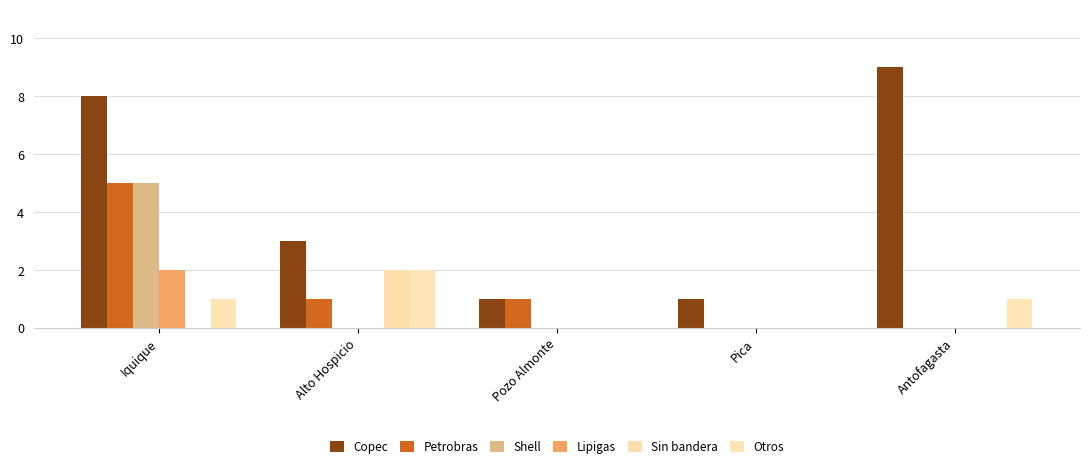

What is the label of the 2nd bar from the right?

Pica